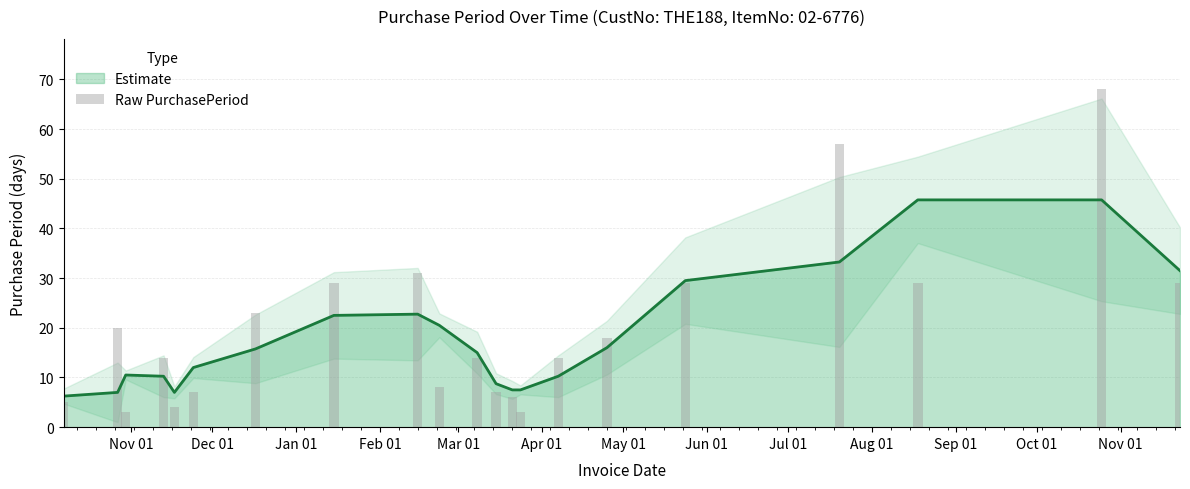

Reading left to right, extract all data points from this chart.

5	20	3	14	4	7	23	29	31	8	14	7	6	3	14	18	29	57	29	68	29